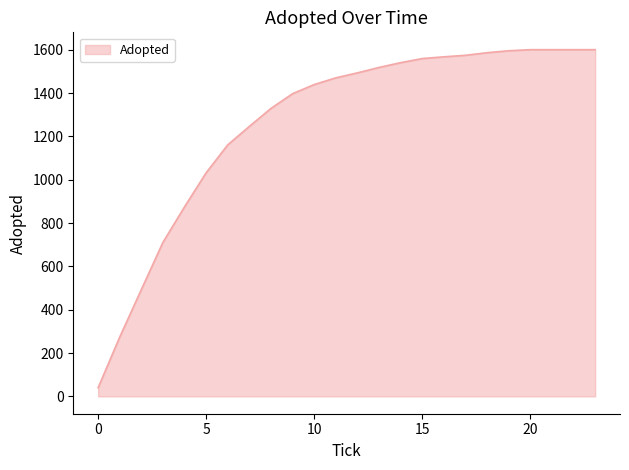

What is the greatest value displayed?

1600